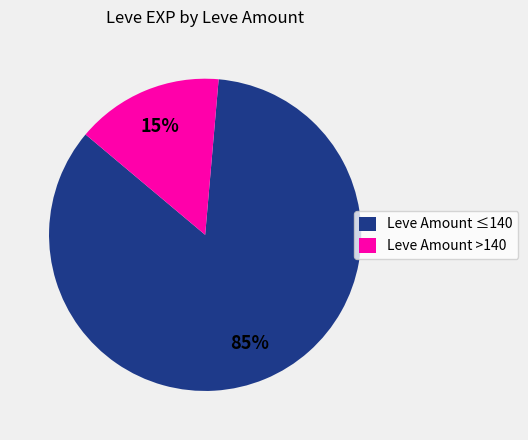

To the nearest percent, what is the average slice percentage?

50%